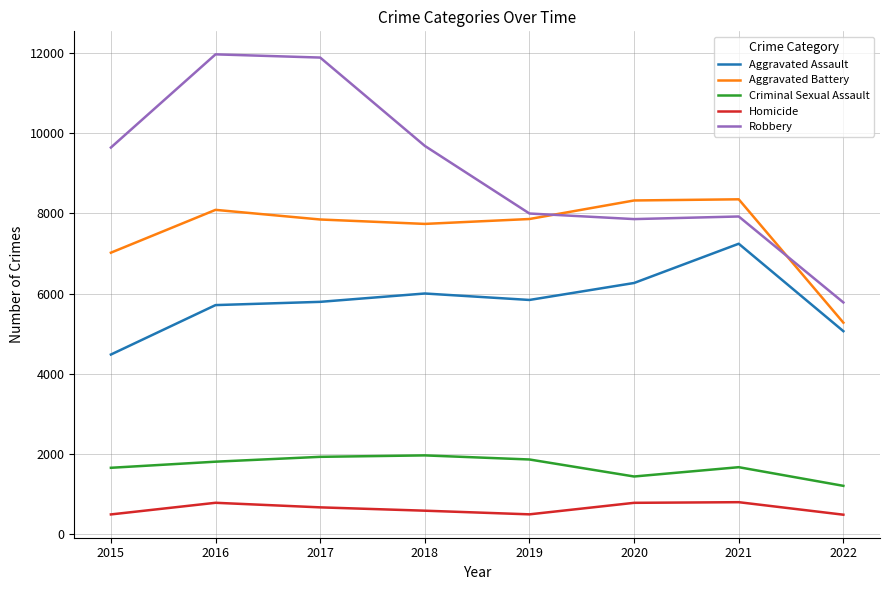

Which series has the largest total across all categories?

Robbery